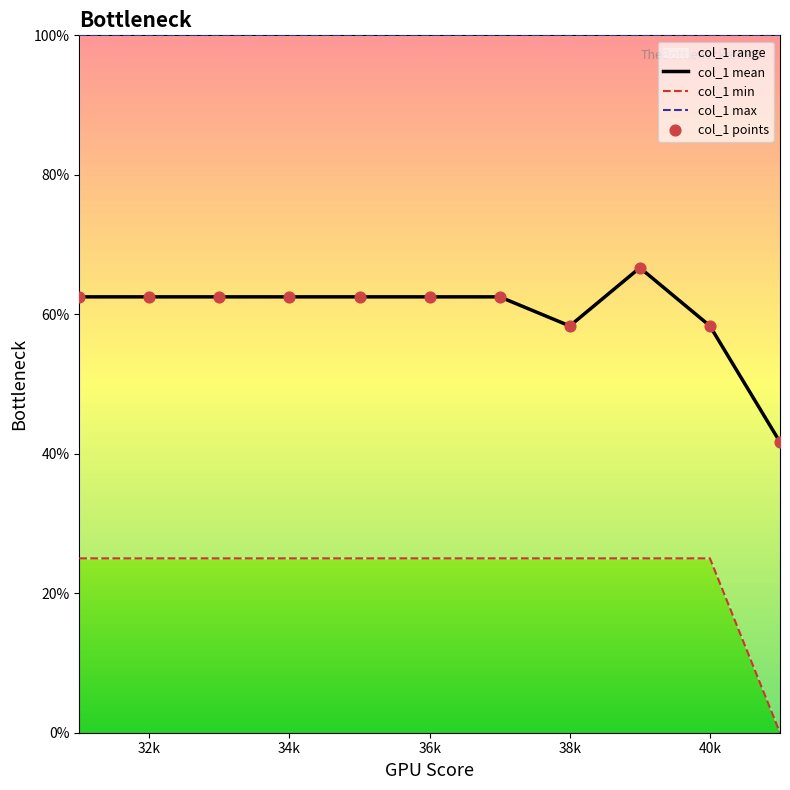

True or false: col_1 mean has a value of 58.3 at 40k.

True